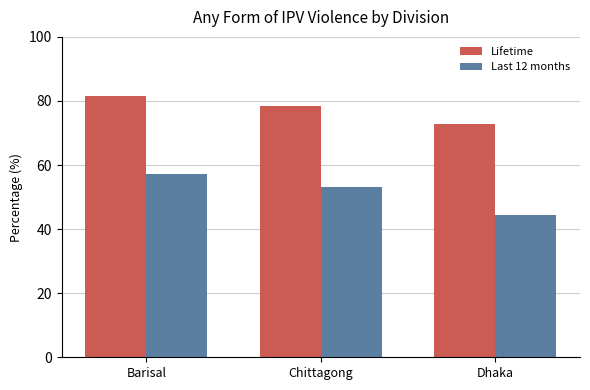

Read the Lifetime value at Barisal.

81.5